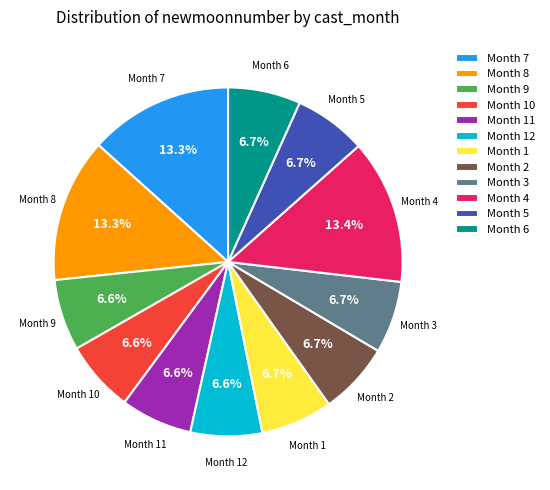

Is there any slice that represents more than half of the pie?

No